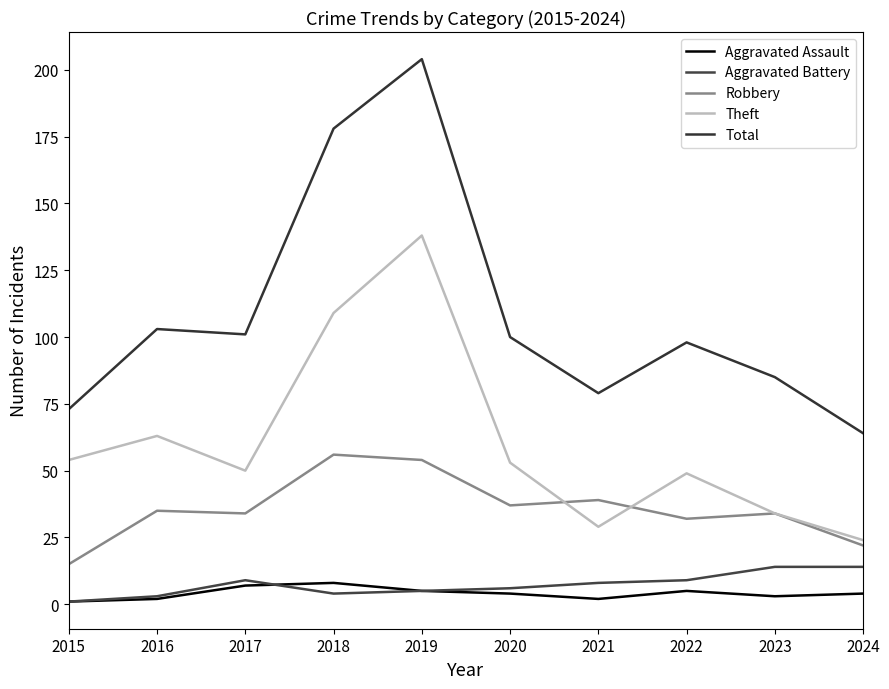

Is this an area chart (filled region under the line)?

No